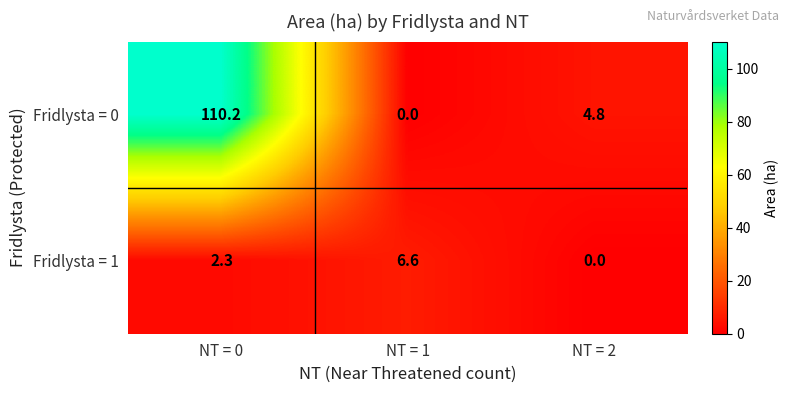

What is the maximum value shown in the chart?

110.2